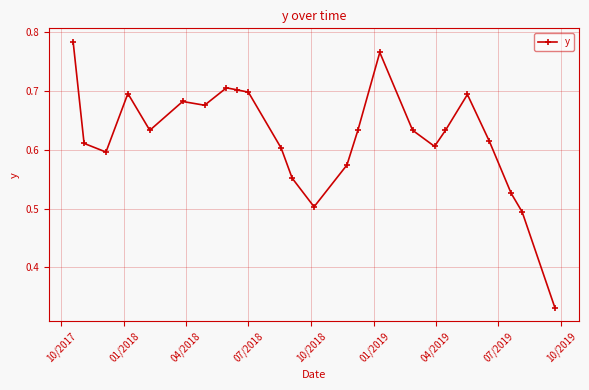

True or false: there are more than 2 points higher than both neighbors.

True